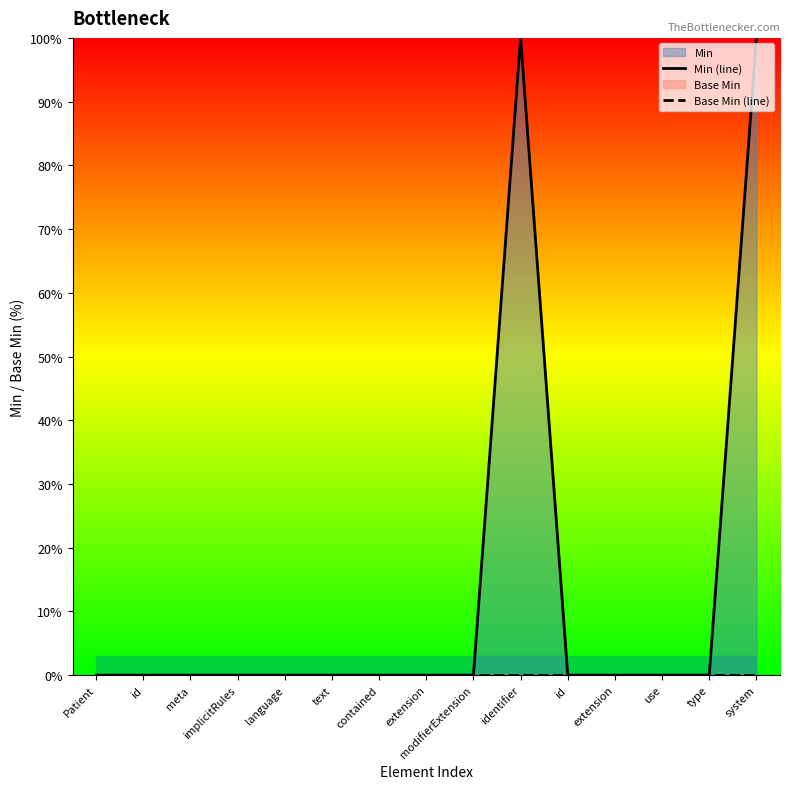

True or false: Min (line) and Base Min (line) cross at least once.

False